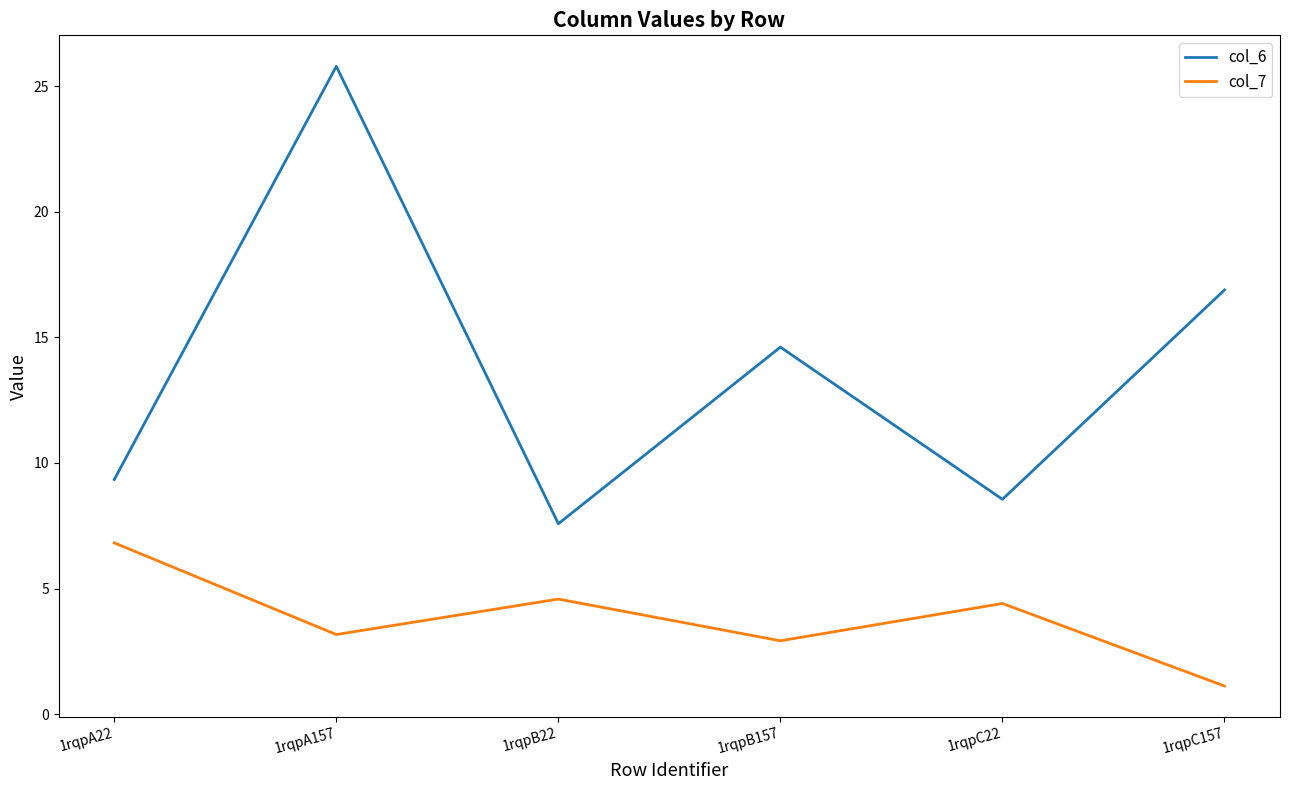

The value of col_7 at 1rqpB22 is 1.8. True or false?

False